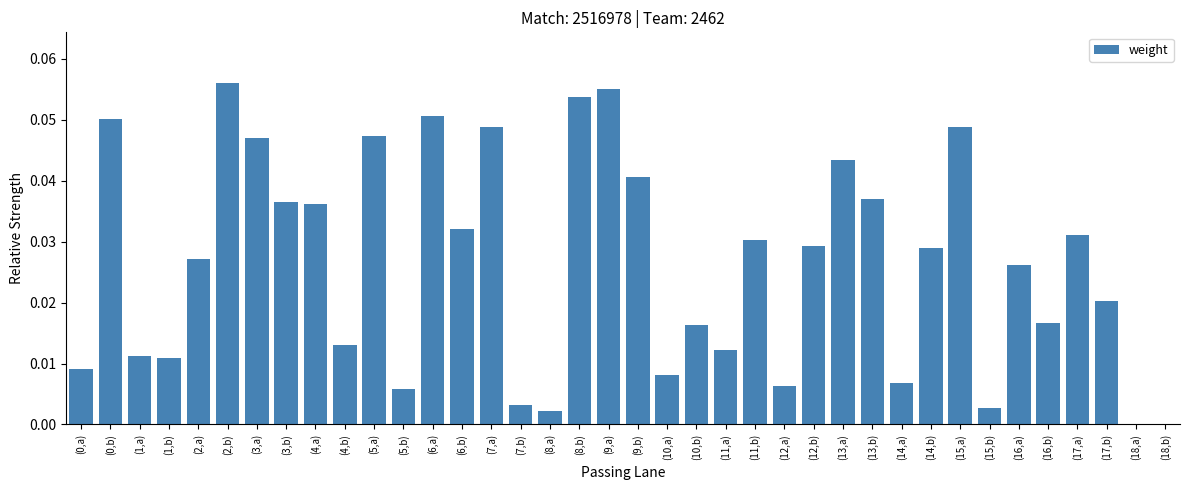

Count the number of data series in this chart.

1